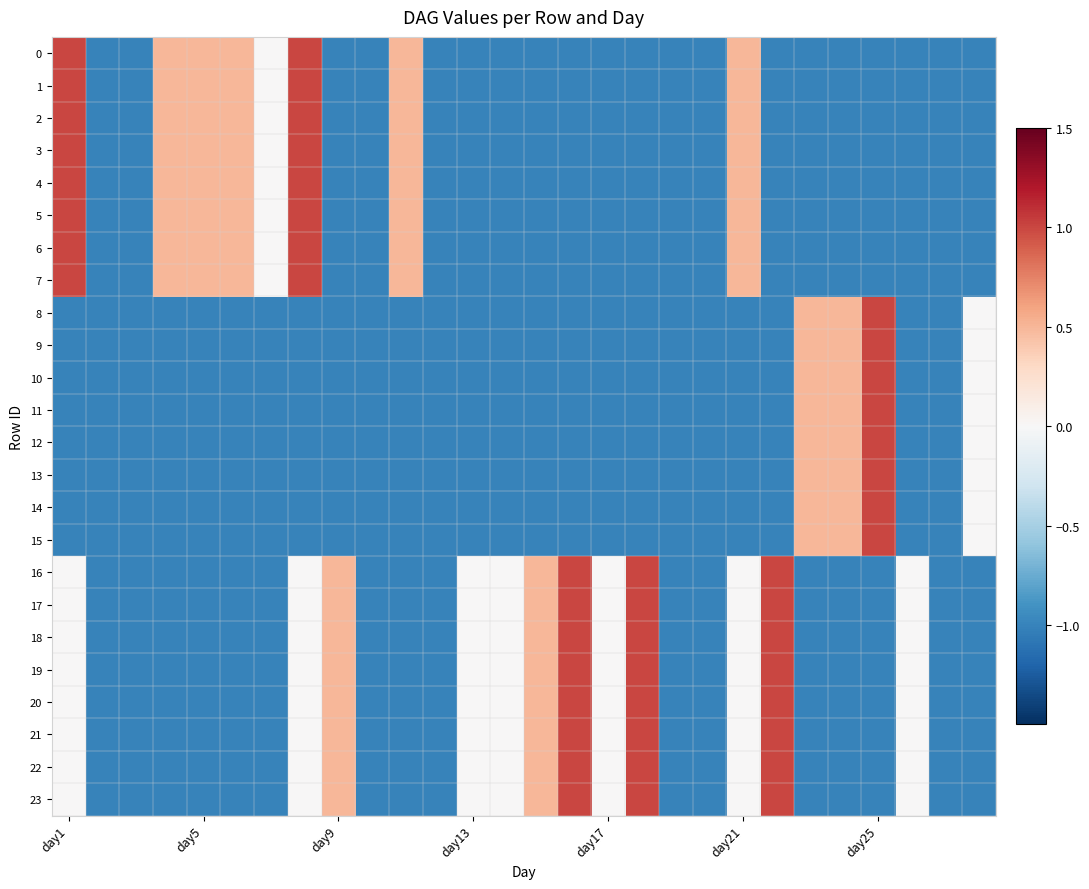

How many series are shown in this chart?

24